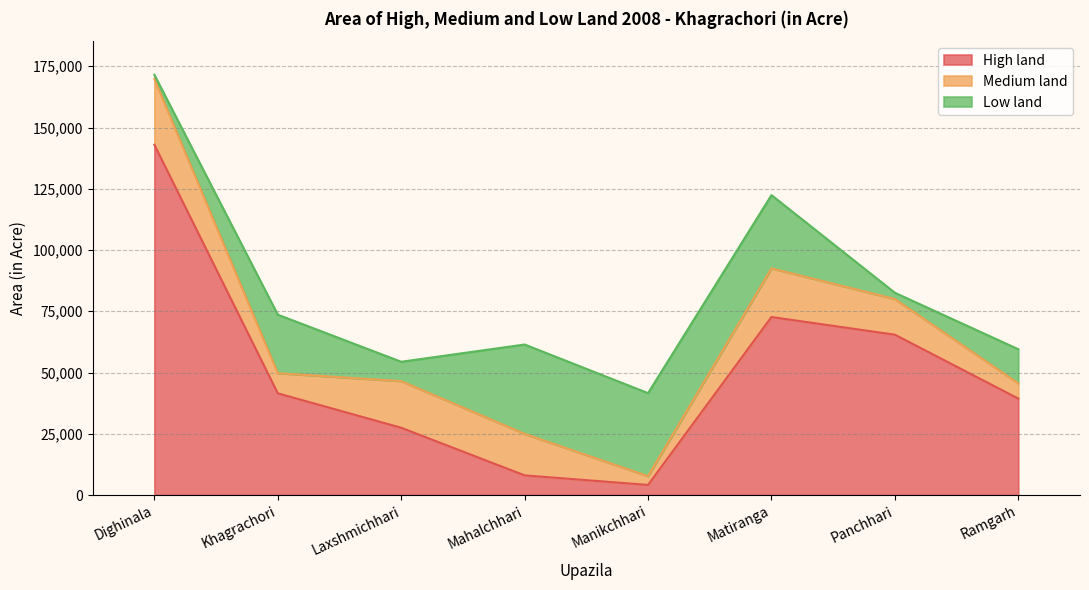

What is the label of the 4th point from the right?

Manikchhari